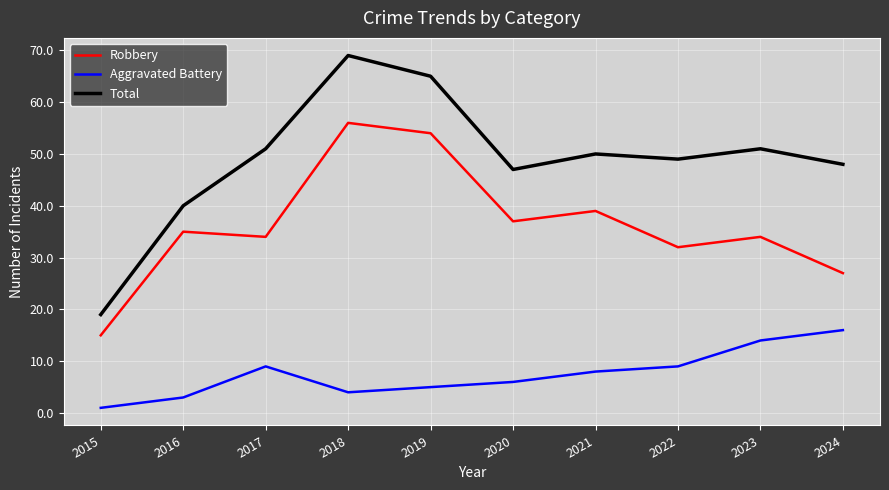

Where is the first local minimum for Total?

2020